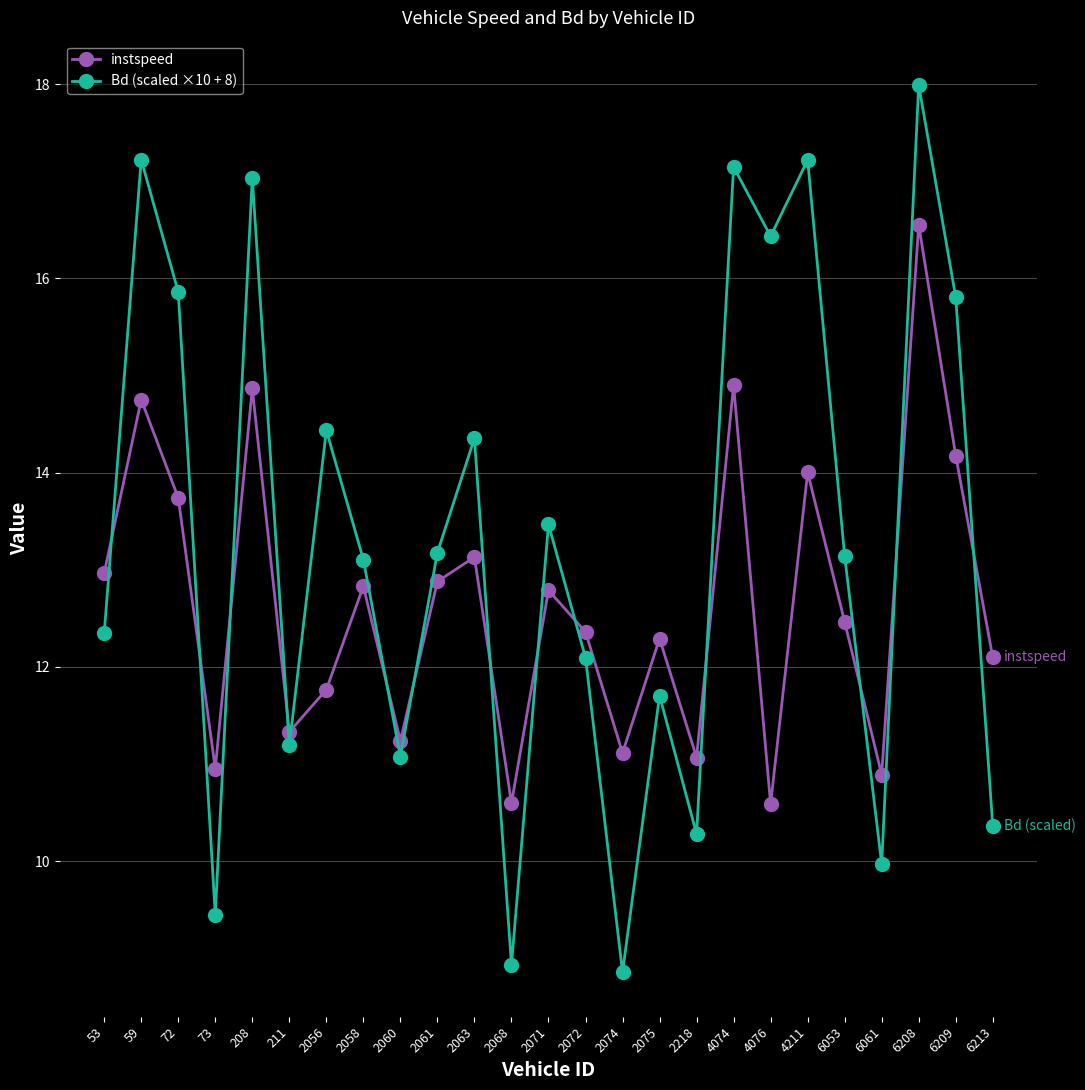

Which series changed the most between 53 and 73?

Bd (scaled ×10 + 8)